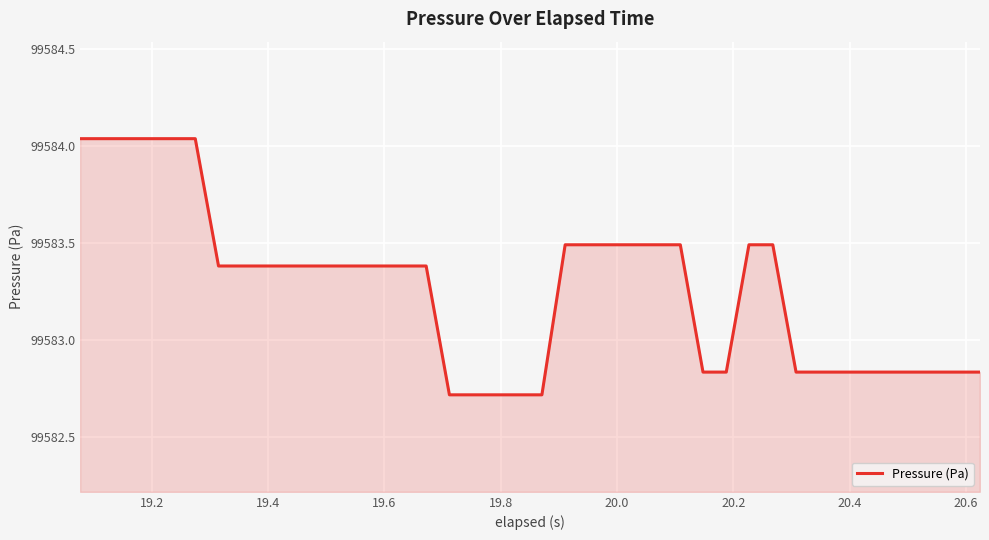

What is the minimum value shown in the chart?

99582.7